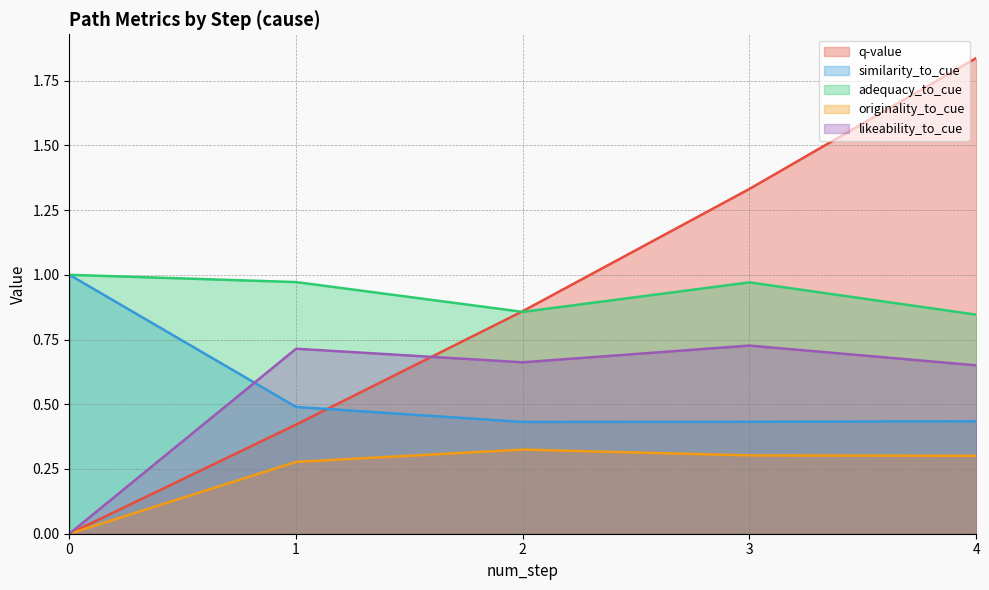

Reading left to right, extract all data points from this chart.

q-value: 0.0	0.4	0.9	1.3	1.8
similarity_to_cue: 1.0	0.5	0.4	0.4	0.4
adequacy_to_cue: 1.0	1.0	0.9	1.0	0.8
originality_to_cue: 0.0	0.3	0.3	0.3	0.3
likeability_to_cue: 0.0	0.7	0.7	0.7	0.7